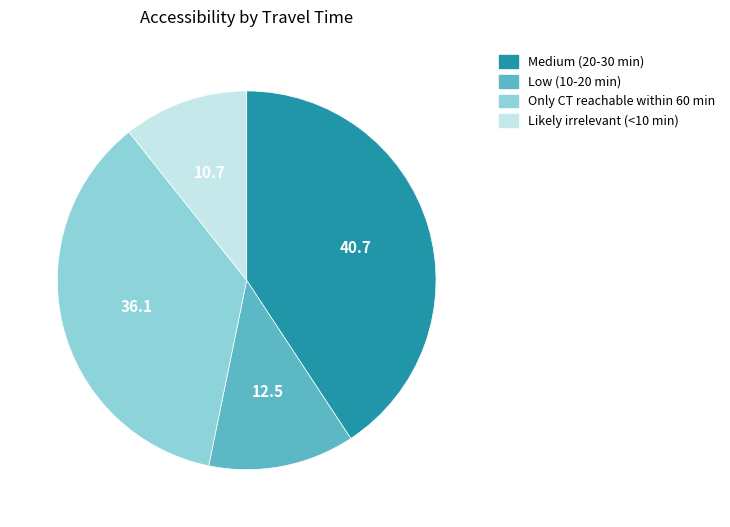

Between Low (10-20 min) and Likely irrelevant (<10 min), which is larger?

Low (10-20 min)